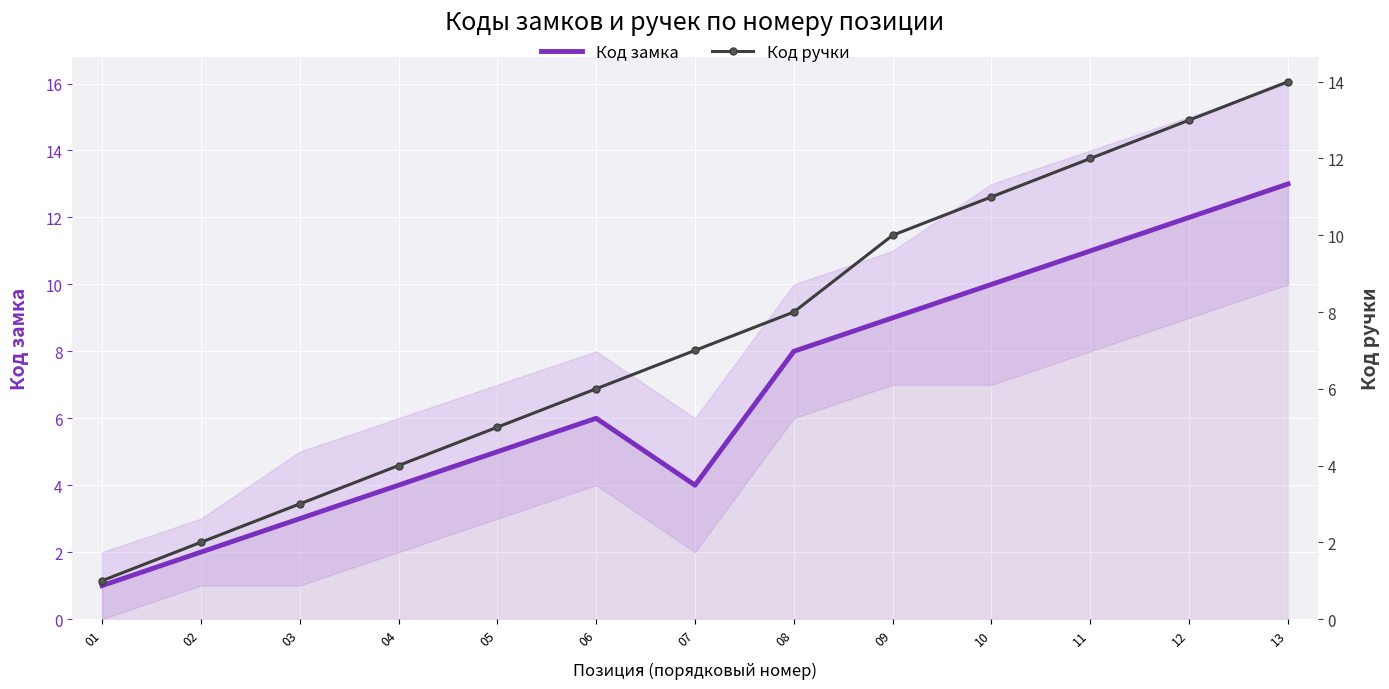

Reading left to right, extract all data points from this chart.

Код замка: 01=1	02=2	03=3	04=4	05=5	06=6	07=4	08=8	09=9	10=10	11=11	12=12	13=13
Код ручки: 01=1	02=2	03=3	04=4	05=5	06=6	07=7	08=8	09=10	10=11	11=12	12=13	13=14